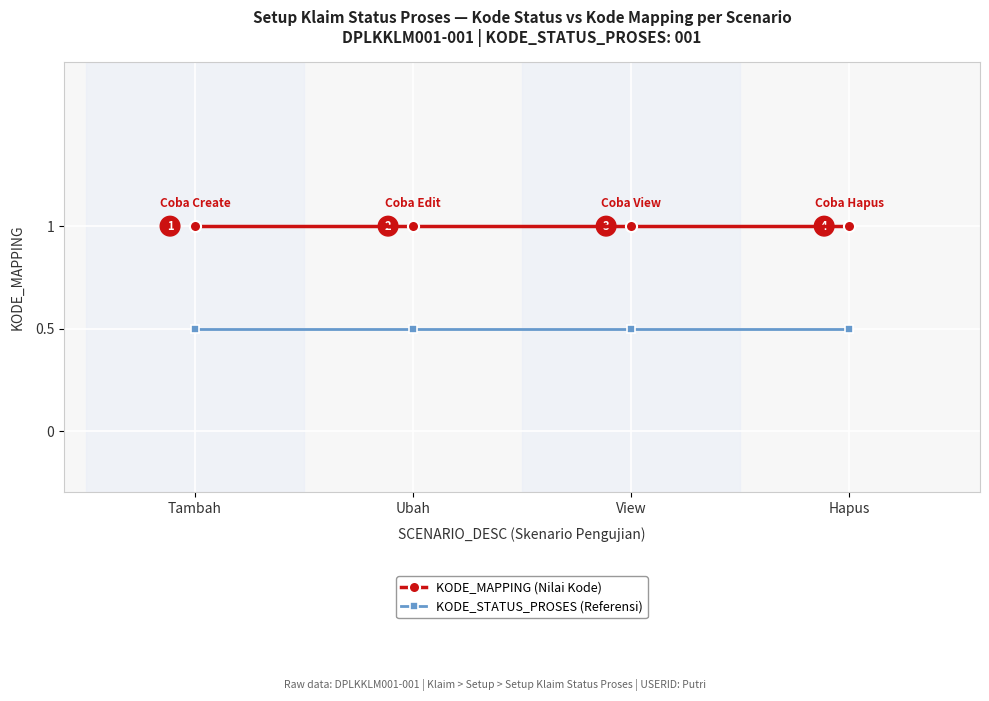

True or false: KODE_STATUS_PROSES (Referensi) has more than 2 points higher than both neighbors.

False